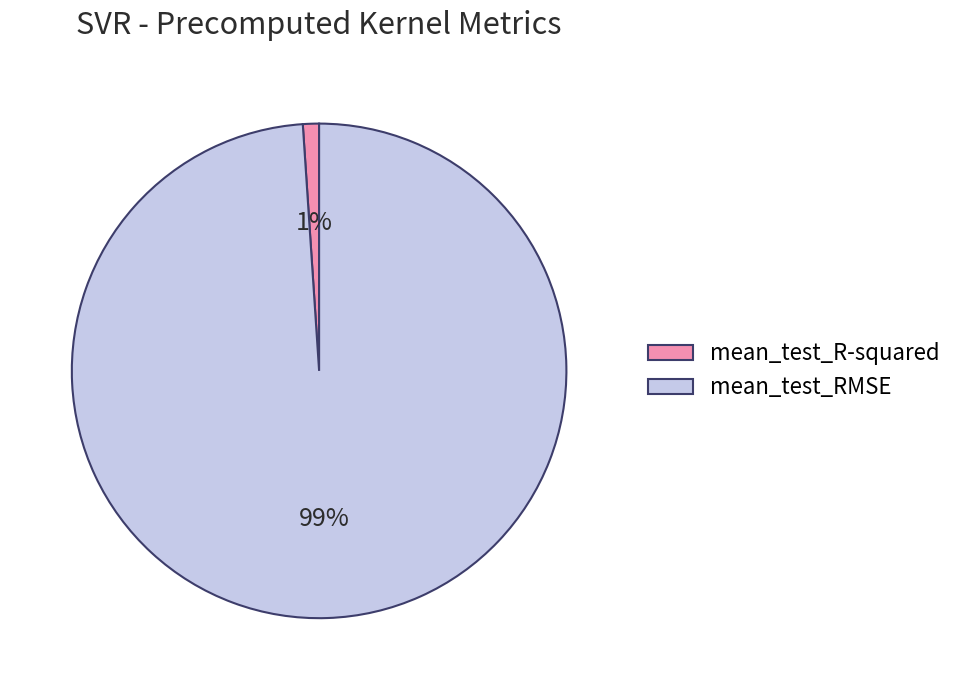

How many segments does this pie chart have?

2